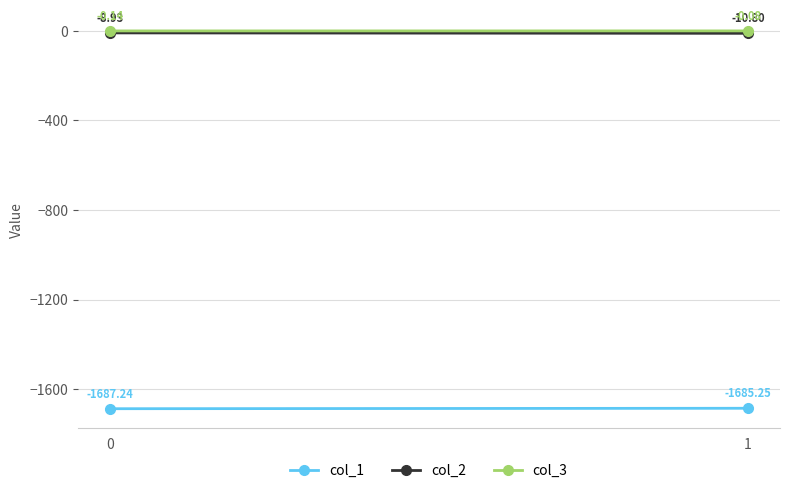

At which category is the sum across all series the highest?

1